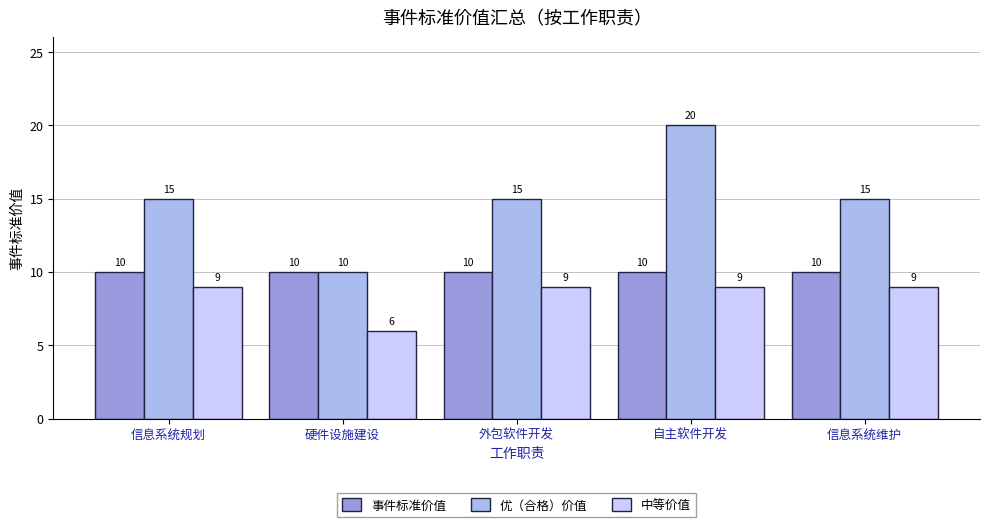

What is the average value of the 优（合格）价值 series?

15